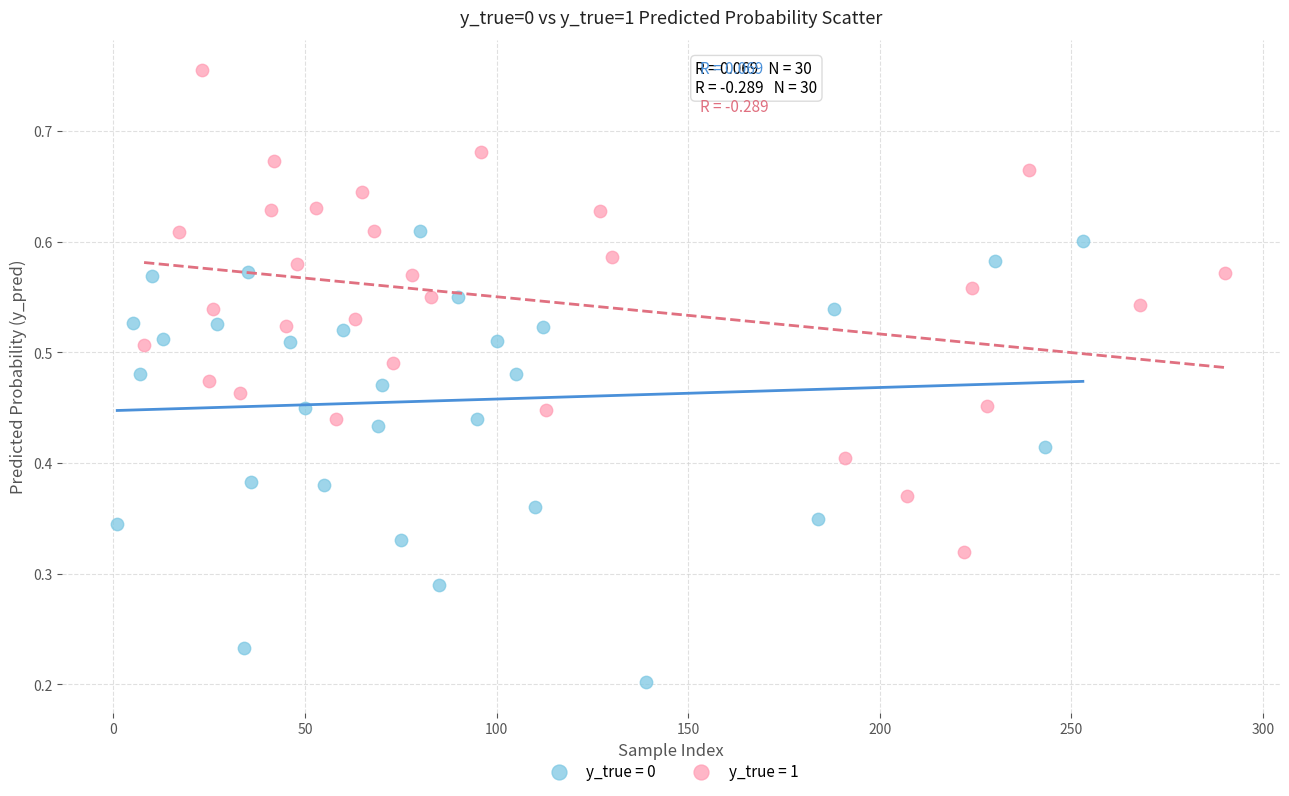

Which series contains the lowest Y value?

y_true = 0